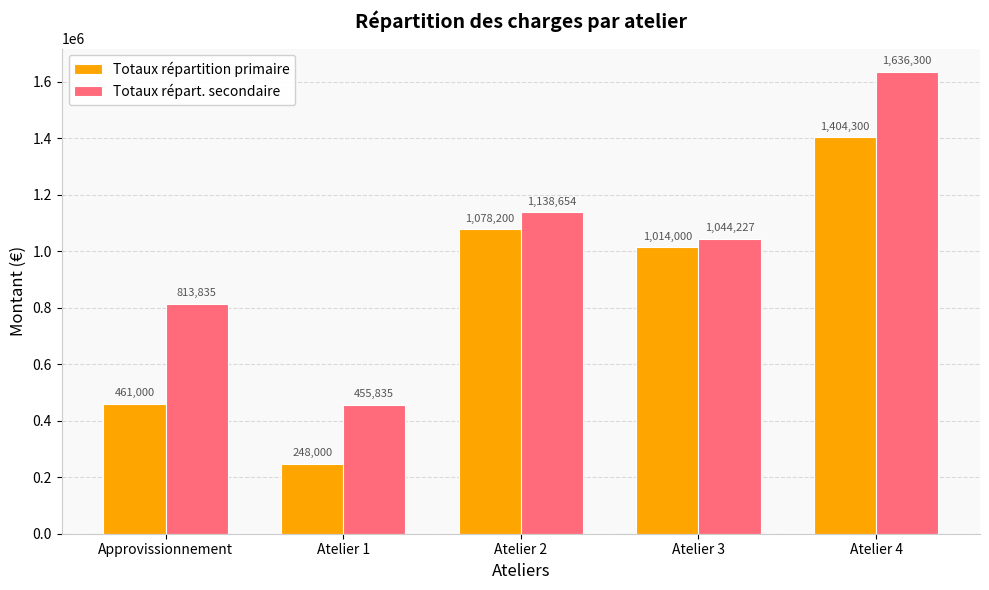

Count the number of data series in this chart.

2